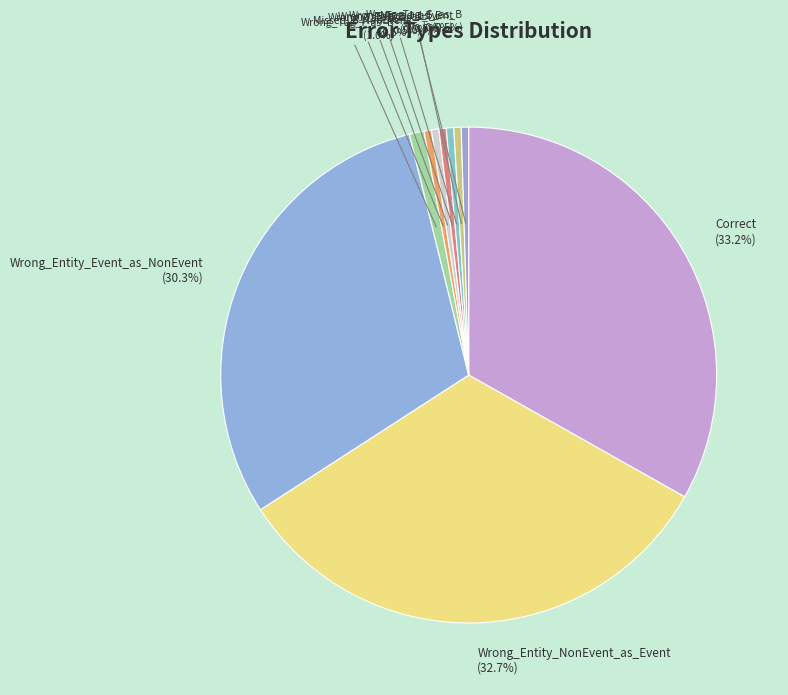

What is the largest slice in the pie chart?

Correct